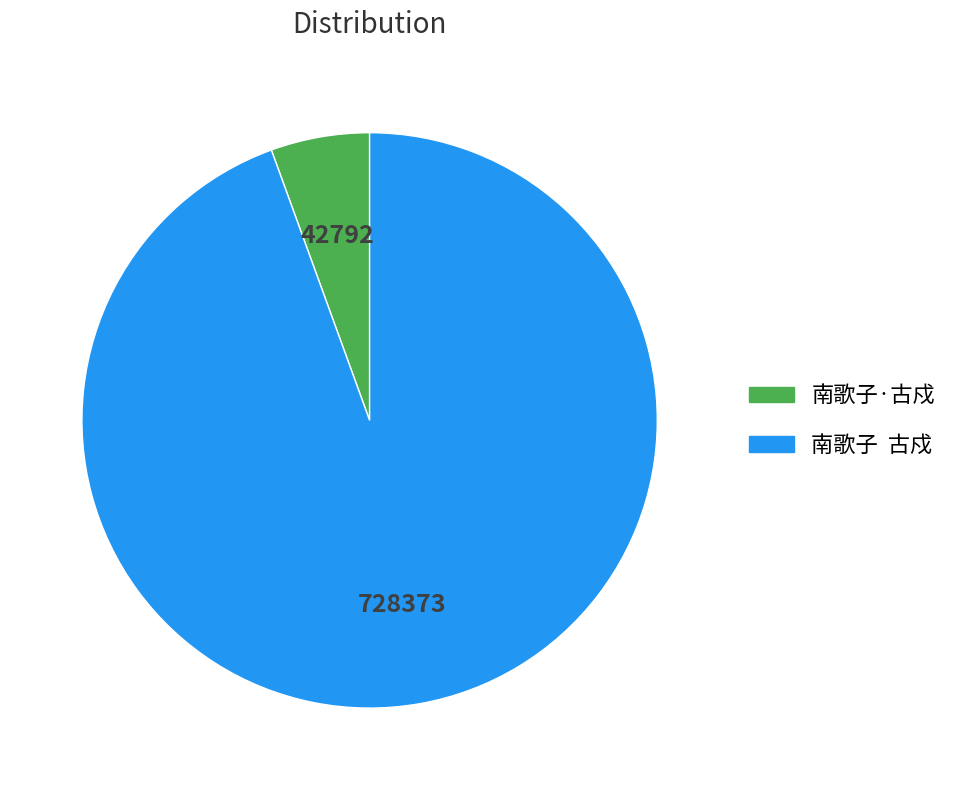

Which category accounts for the majority?

南歌子 古戍